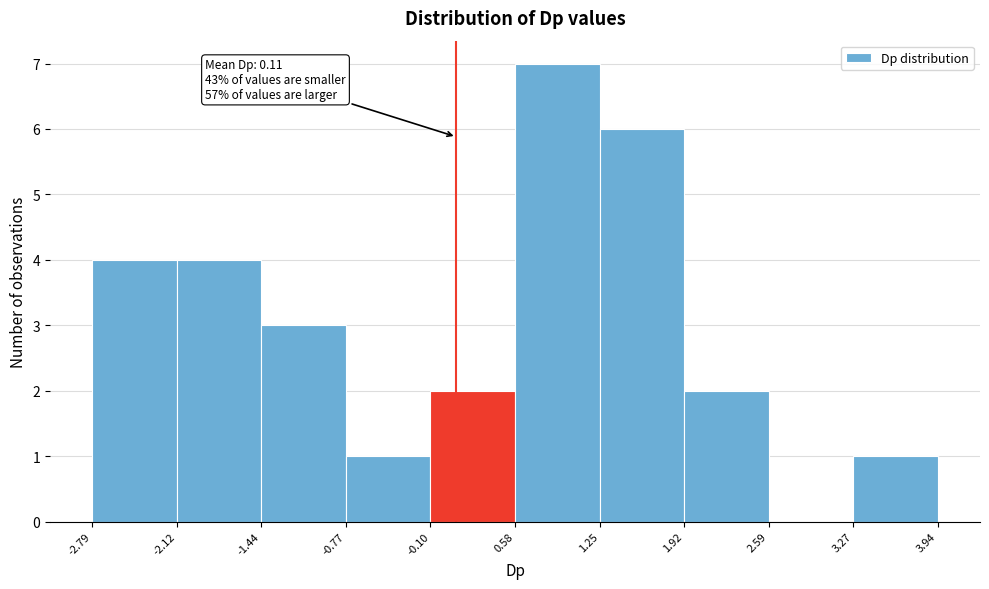

Over which range of the x-axis is the bar tallest?

0.58 to 1.25